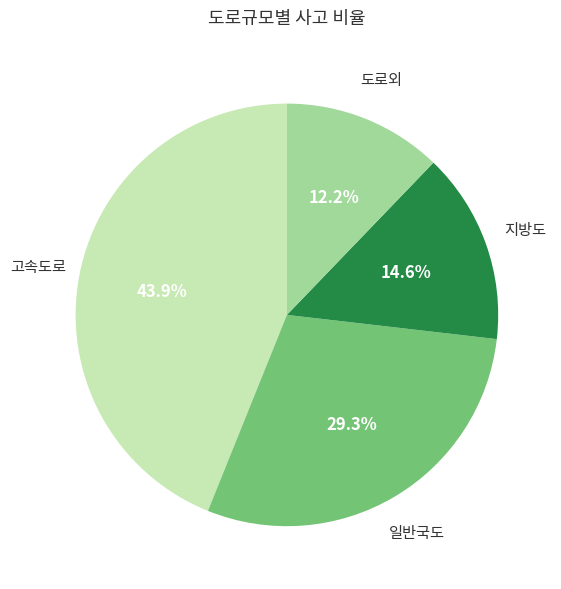

Is there any slice that represents more than half of the pie?

No